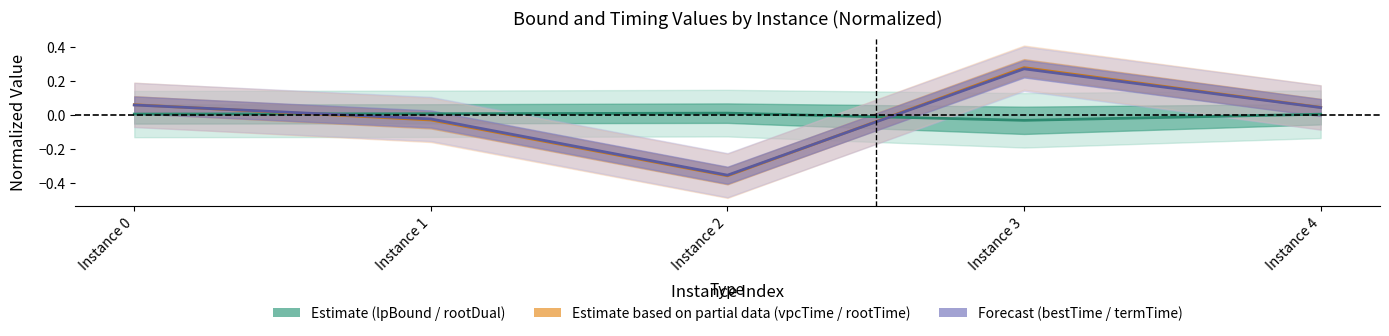

After their last crossing, which series has the higher values: rootDualBoundTime or rootDualBound?

rootDualBoundTime